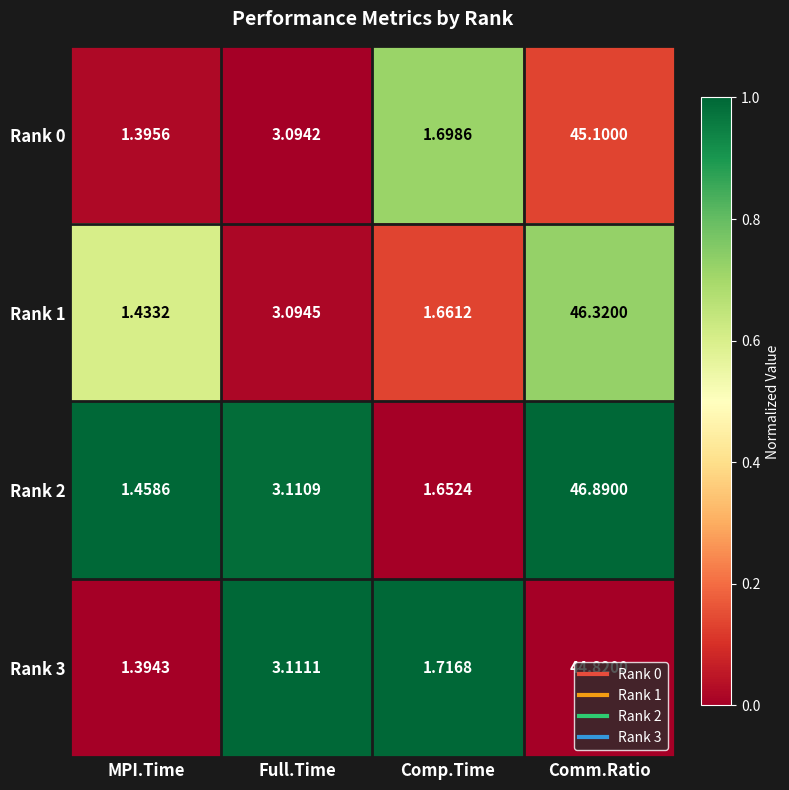

At which category is the sum across all series the highest?

Comm.Ratio